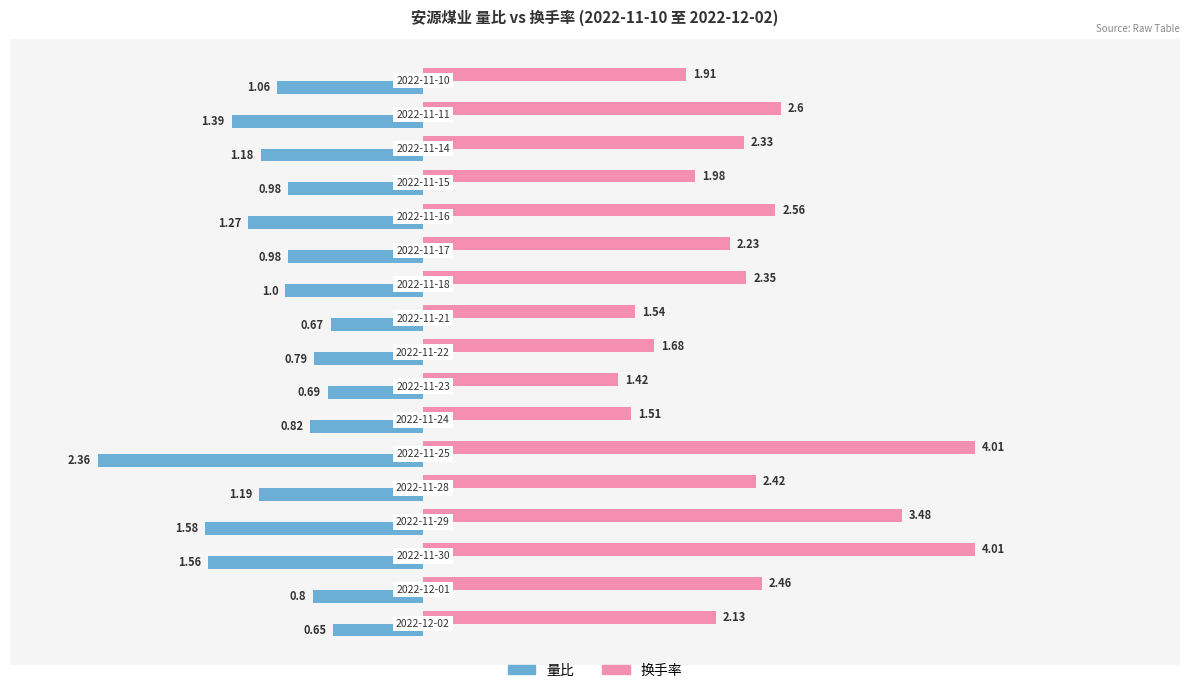

Rank the series by their average value, from lowest to highest.

量比, 换手率